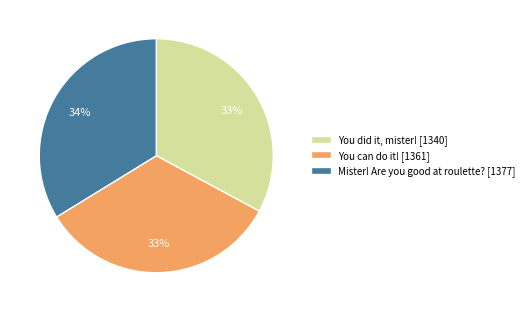

Combined, do Mister! Are you good at roulette? [1377] and You can do it! [1361] account for over 50%?

Yes